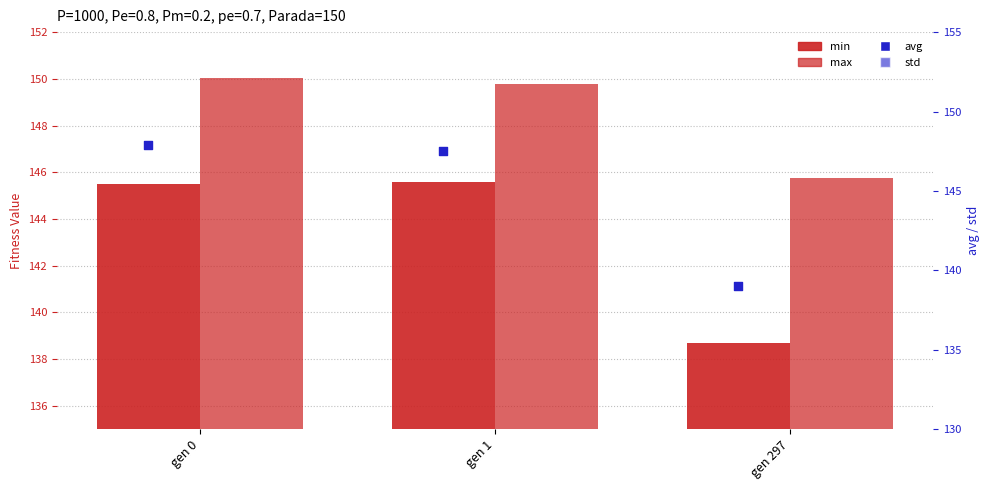

At which category is the sum across all series the highest?

gen 0